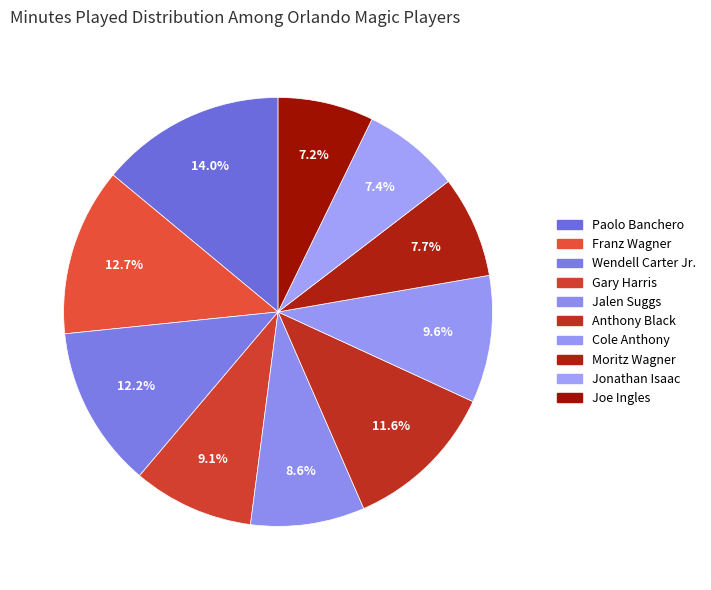

Count the number of slices in the pie.

10